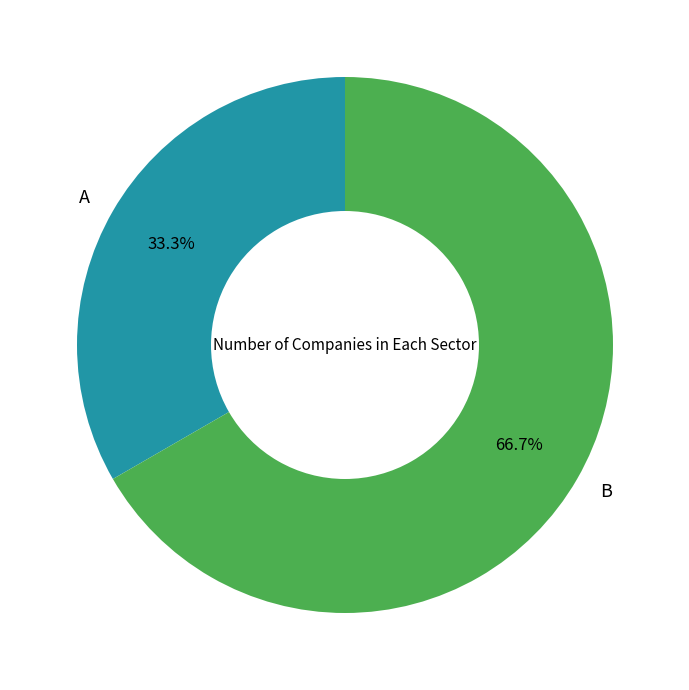

To the nearest percent, what percentage of the pie is A?

33%